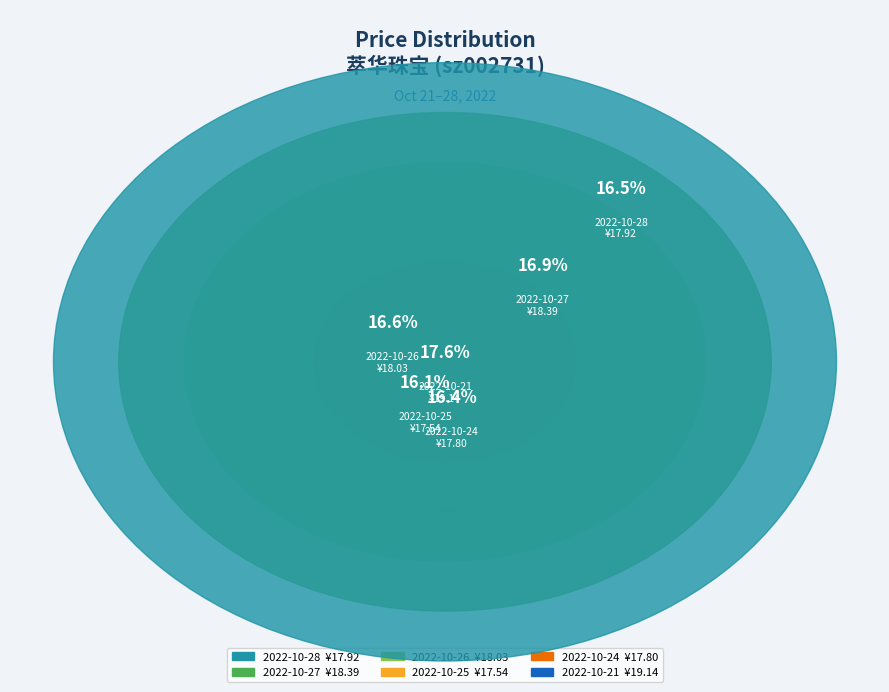

Does 2022-10-28 account for over 50% of the chart?

No